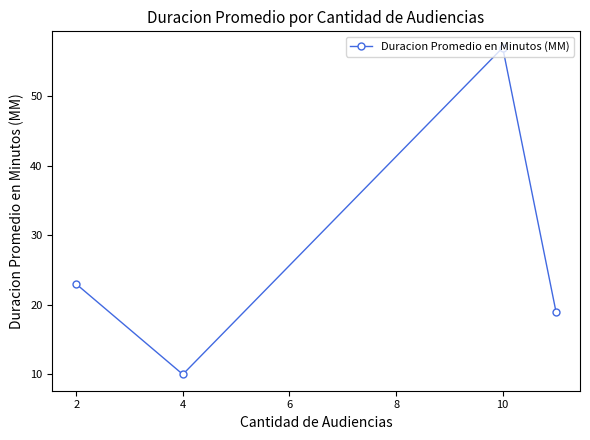

The value at 2 is 36. True or false?

False